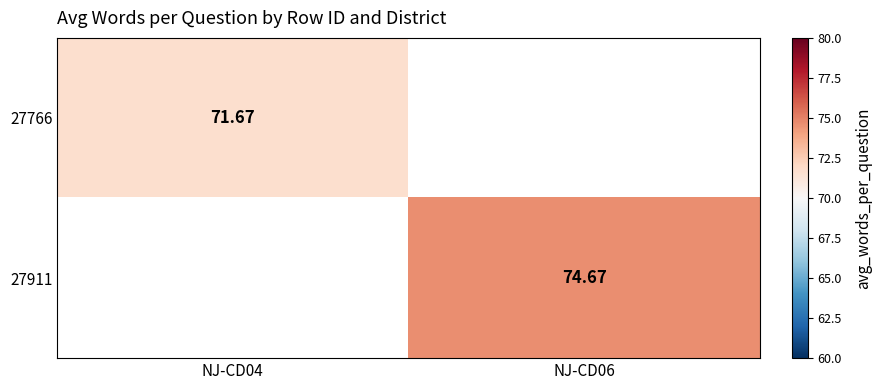

How many data points in 27911 are above 74?

1